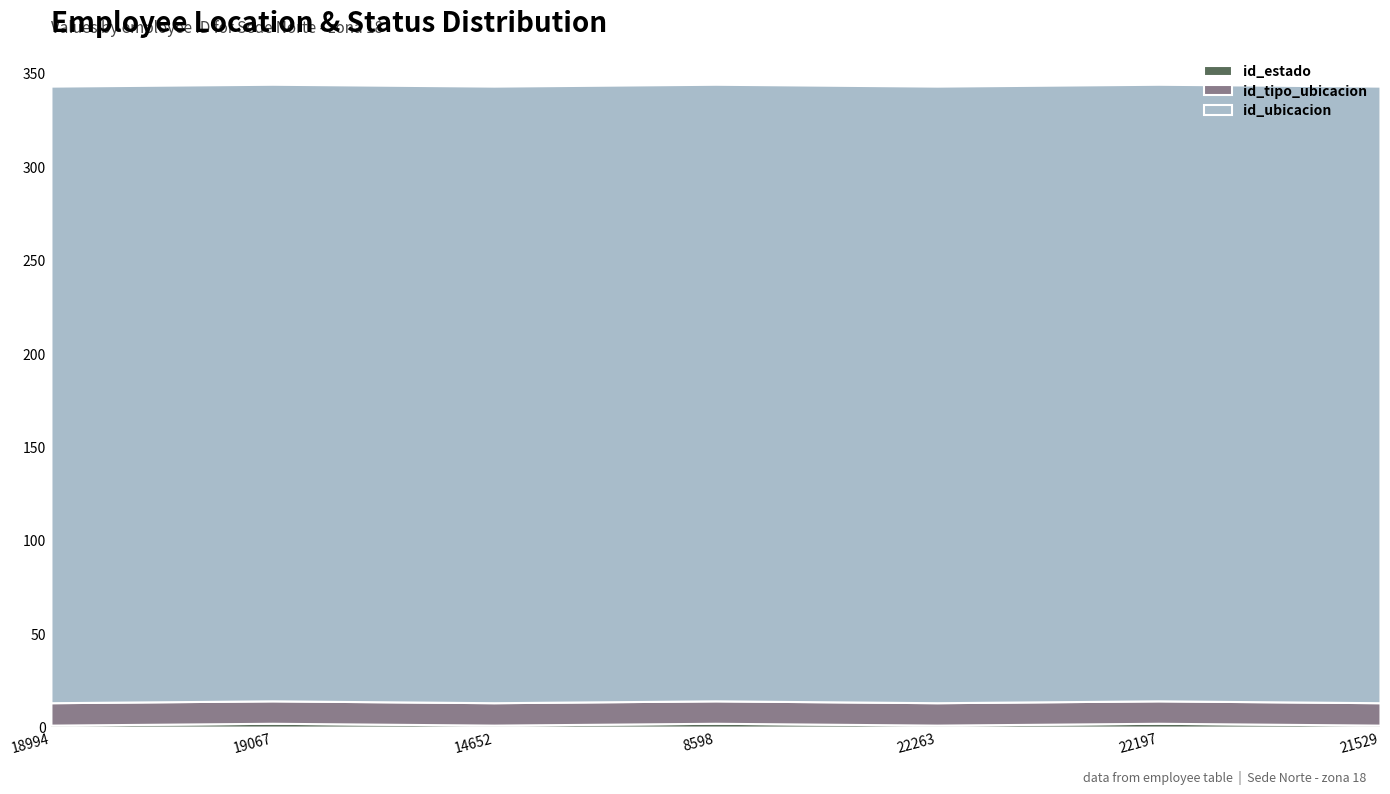

Reading left to right, list all the values displayed in this chart.

id_estado: 18994=1	19067=2	14652=1	8598=2	22263=1	22197=2	21529=1
id_tipo_ubicacion: 18994=12	19067=12	14652=12	8598=12	22263=12	22197=12	21529=12
id_ubicacion: 18994=330	19067=330	14652=330	8598=330	22263=330	22197=330	21529=330